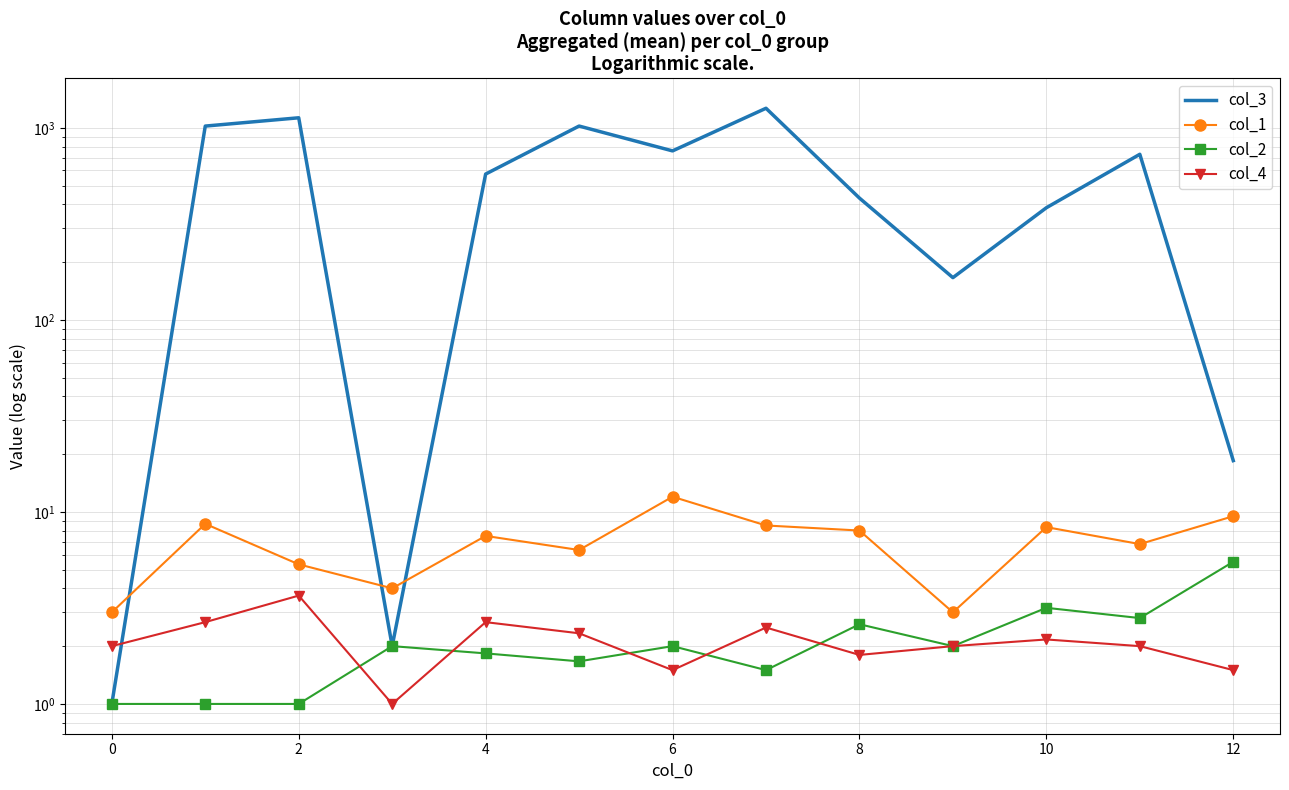

True or false: col_1 has more than 2 points higher than both neighbors.

True